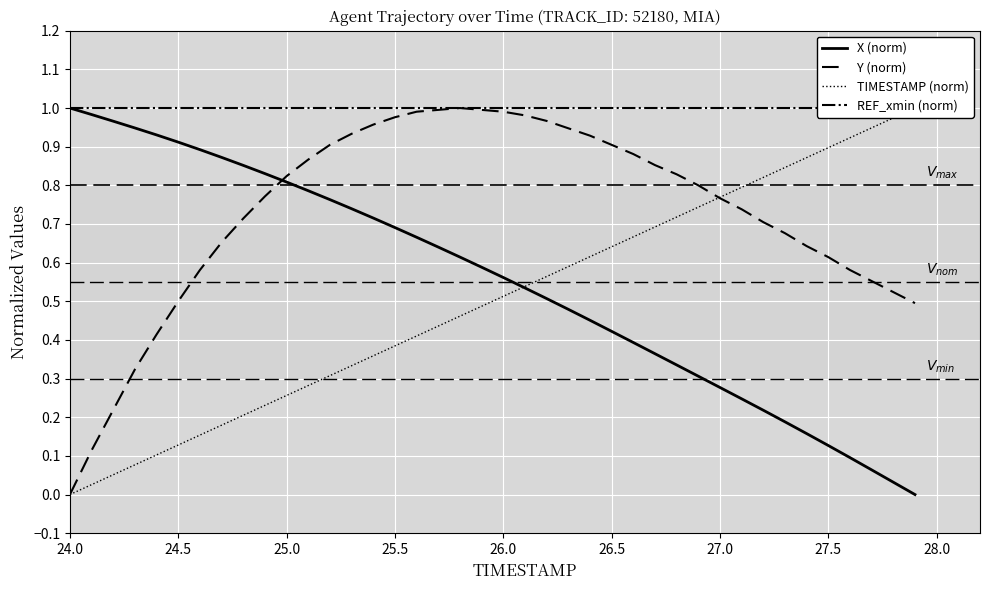

What are all the series names shown in the legend?

X (norm), Y (norm), TIMESTAMP (norm), REF_xmin (norm)